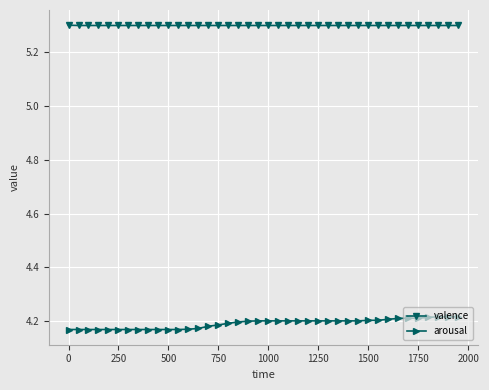

What is the average value of the valence series?

5.3